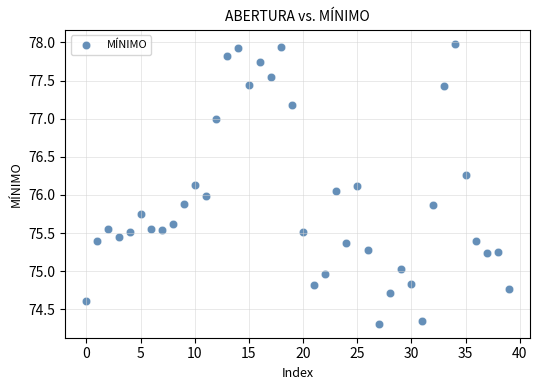

What is the range of Y values (max minus min)?

3.7